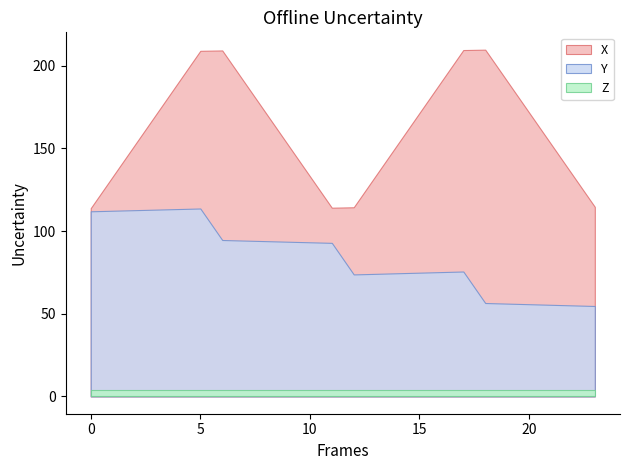

True or false: Z and Y intersect in this chart.

False